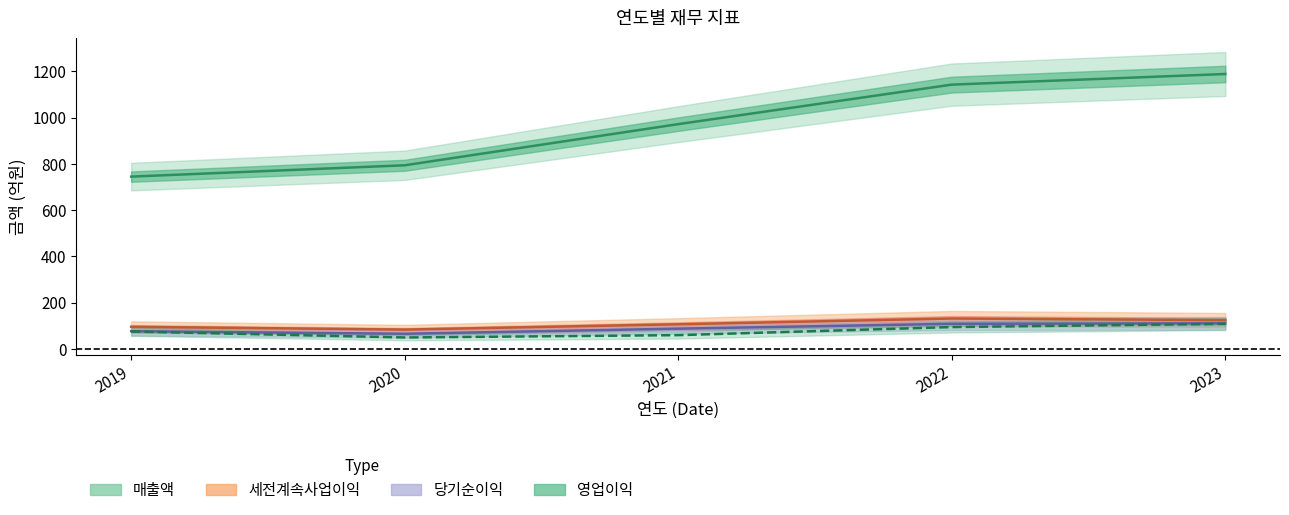

Which series changed the most between 2019 and 2022?

매출액